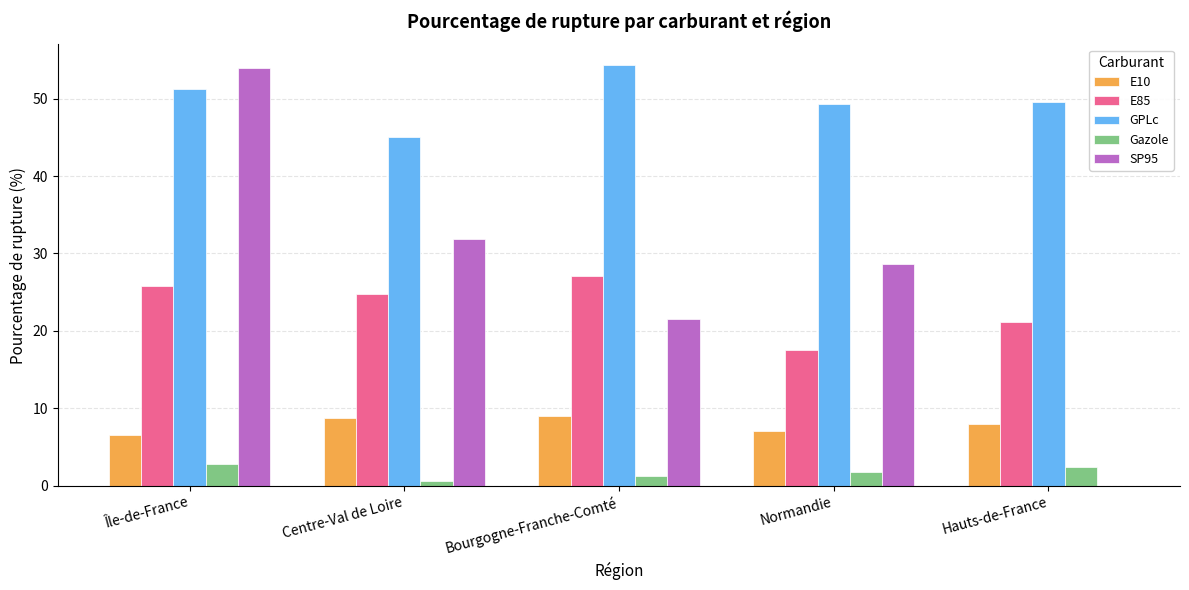

What is the sum of the GPLc values at Hauts-de-France and Normandie?

98.8